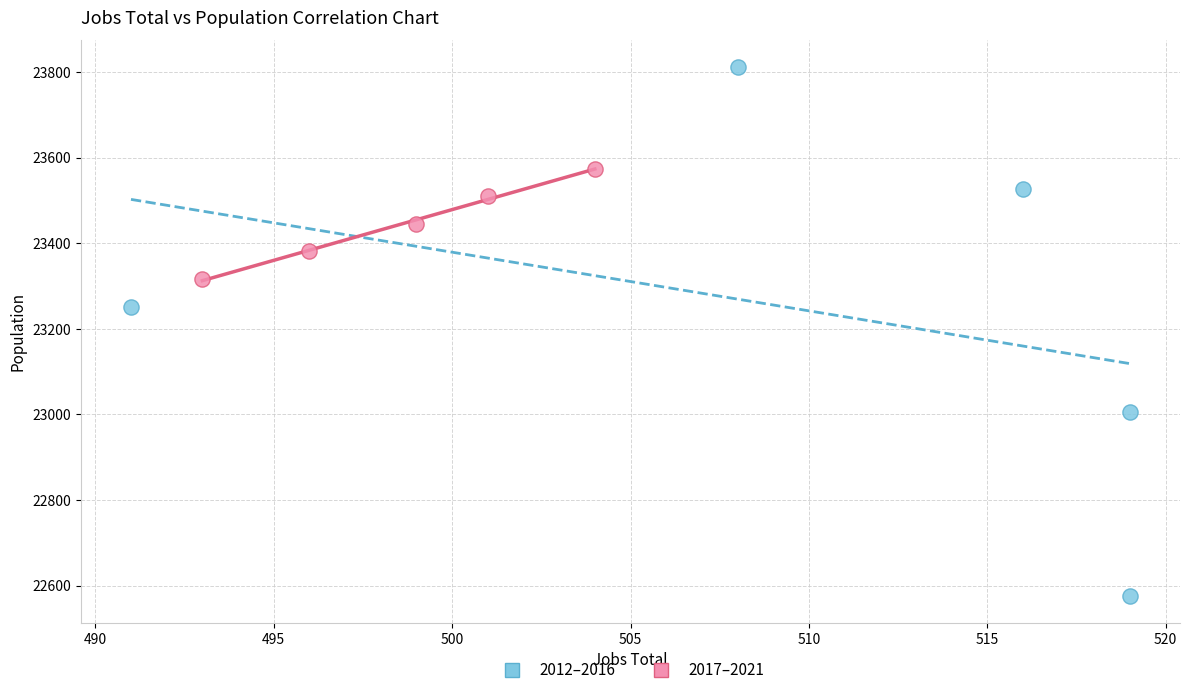

Which series reaches the maximum Y coordinate?

2012–2016